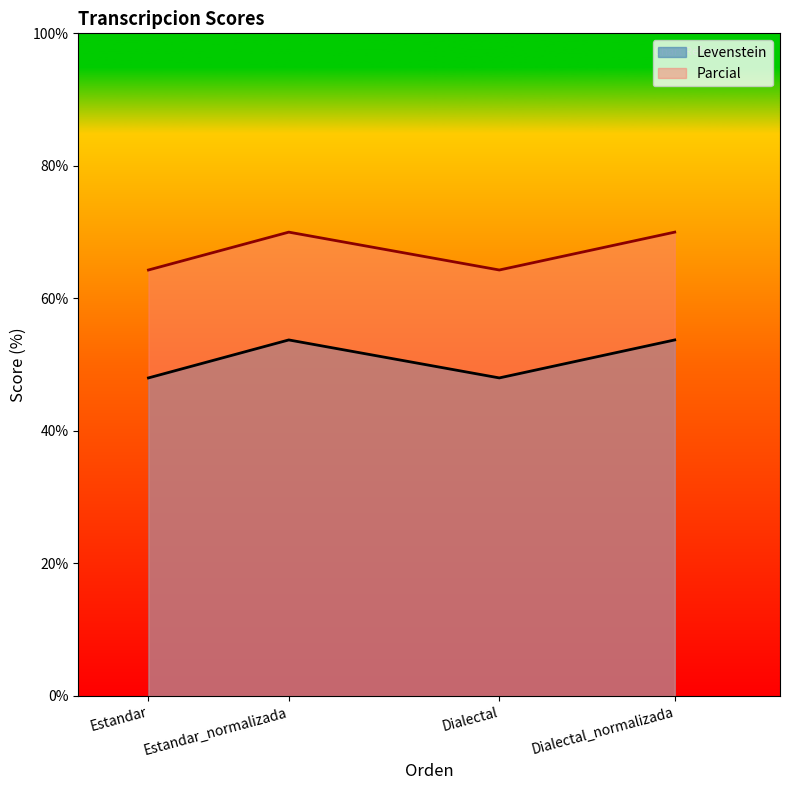

True or false: Parcial and Levenstein cross at least once.

False